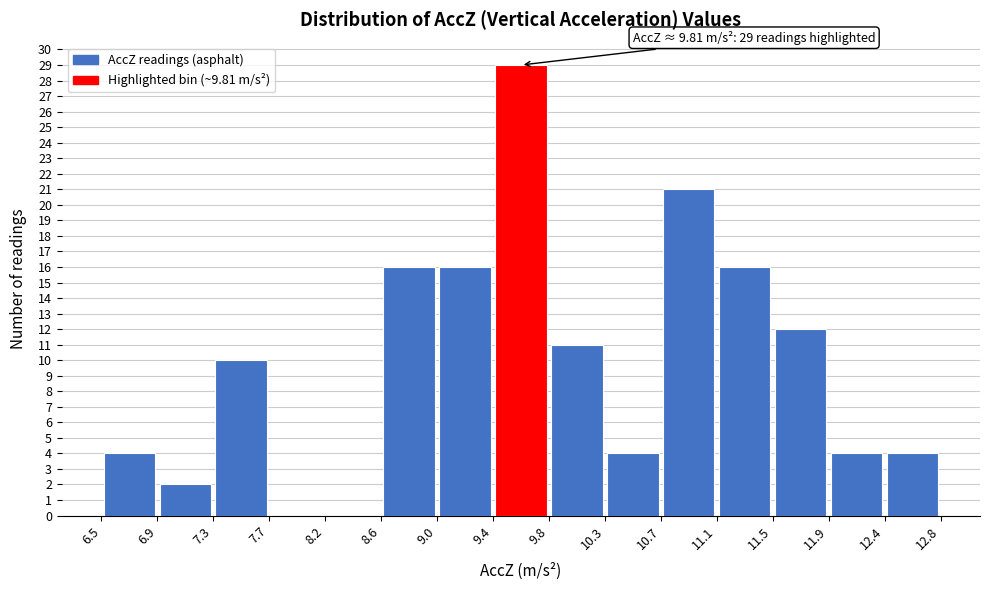

Which range on the x-axis has the tallest bar?

9.4 to 9.8